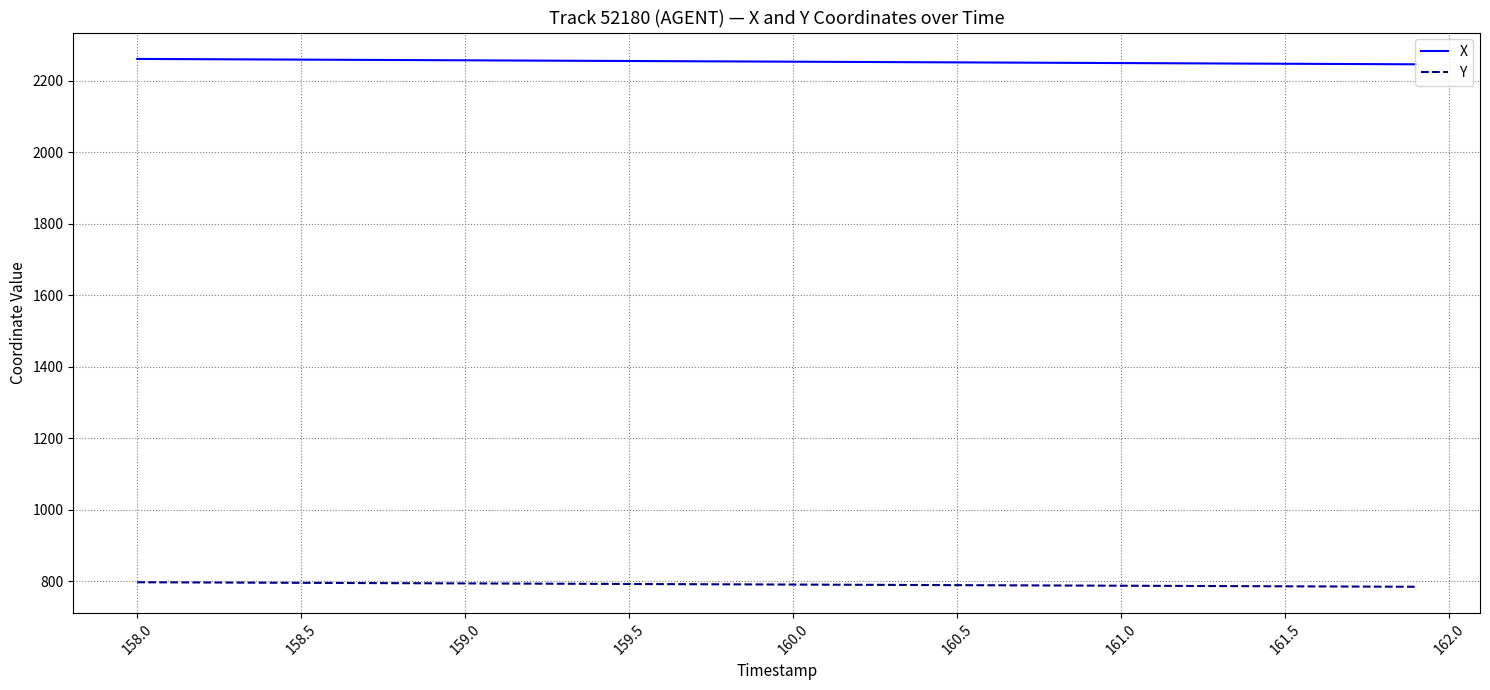

True or false: X and Y intersect in this chart.

False